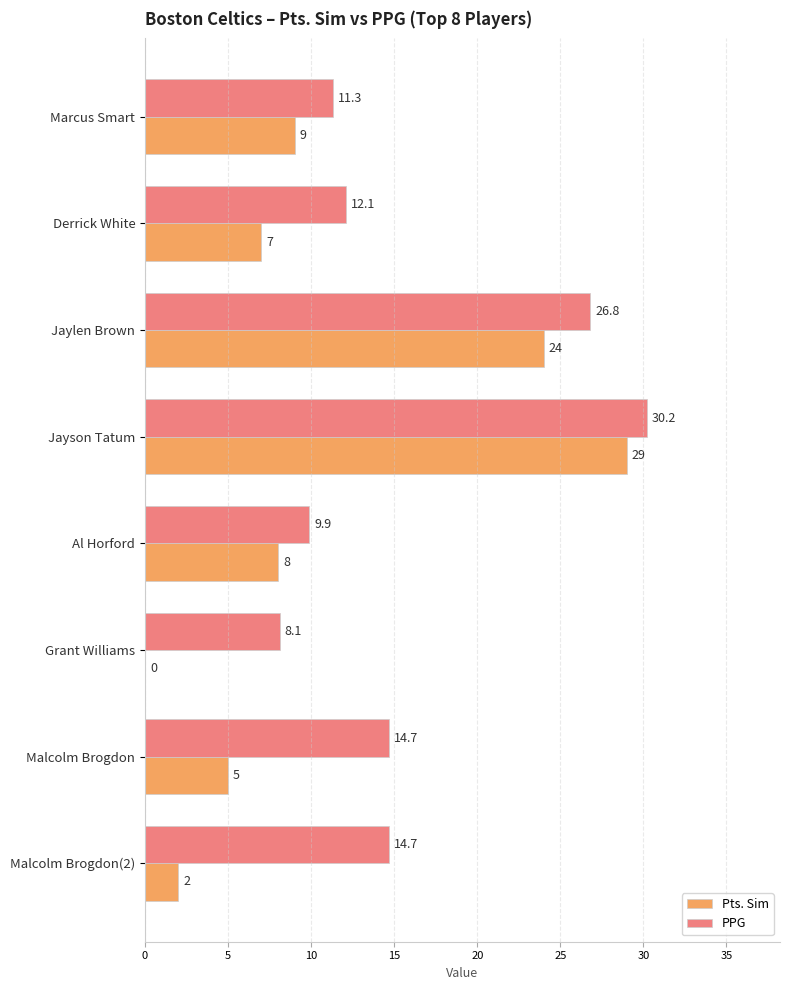

Which series changed the most between Jaylen Brown and Al Horford?

PPG